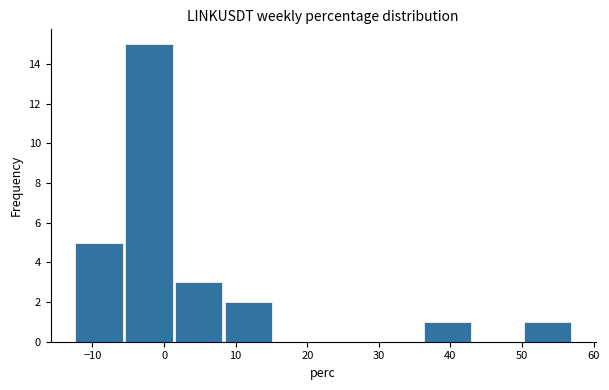

What is the height of the bar covering 36 to 43 on the x-axis? Neither the bar edges nor the heights are printed on the chart, so give them approximately, as read against the axes.

1